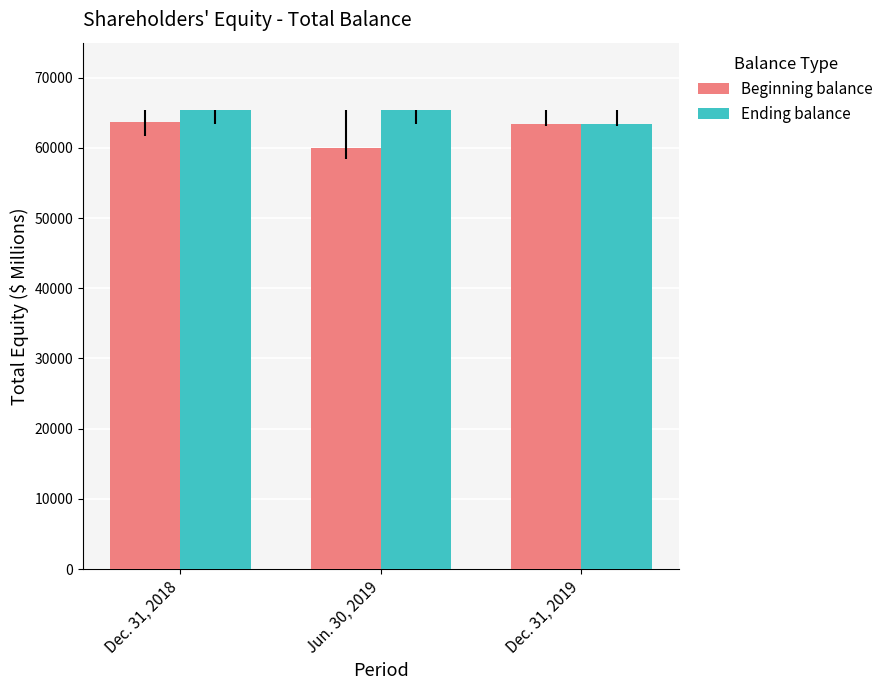

Count the number of data series in this chart.

2